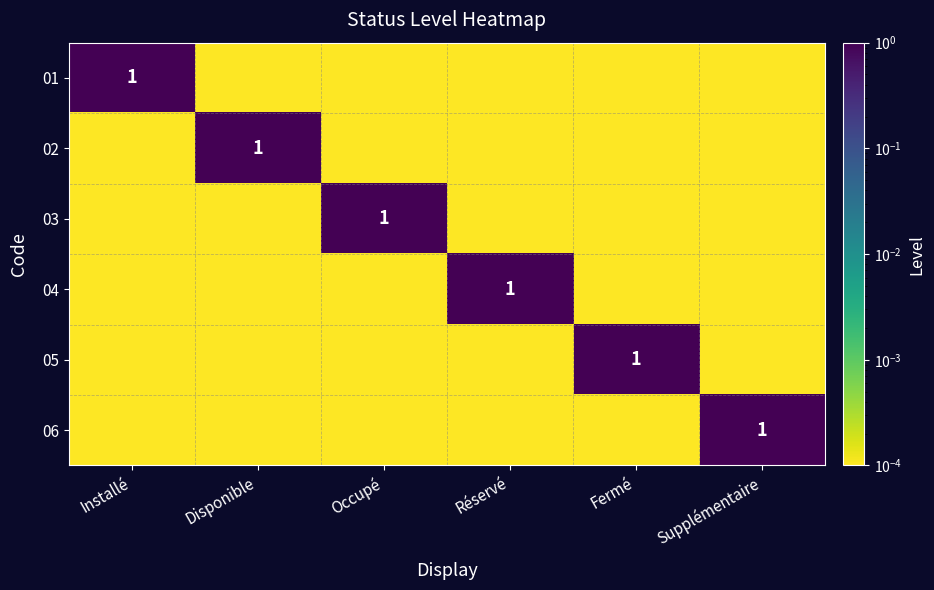

What is the spread (max minus min) of values at Occupé?

1.0